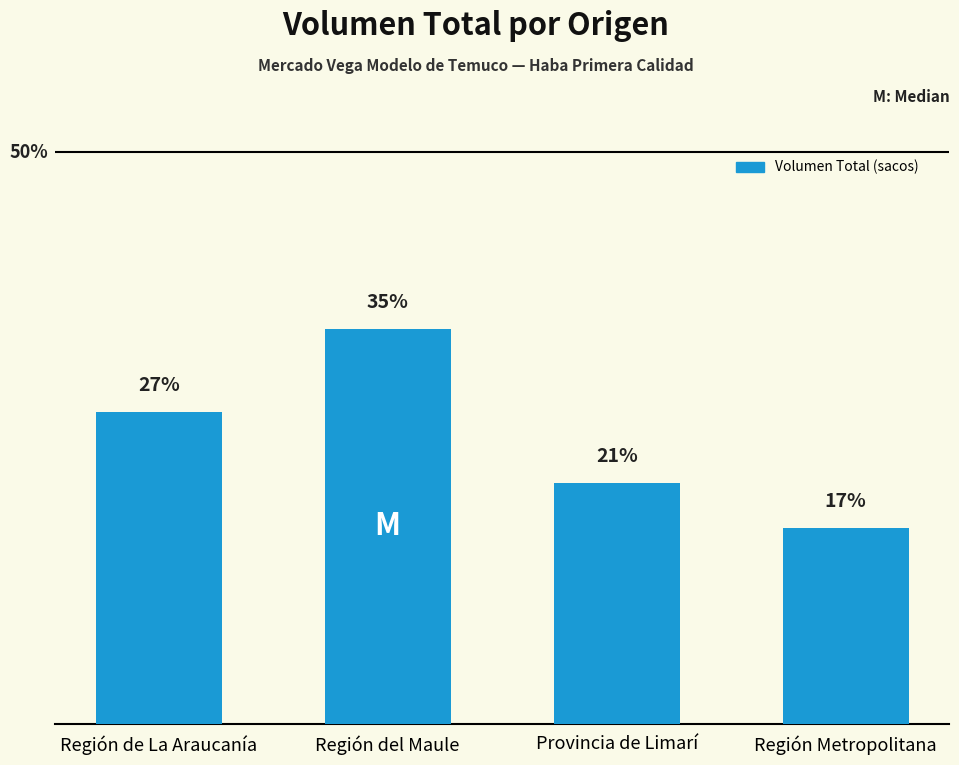

The value at Provincia de Limarí is 287. True or false?

False